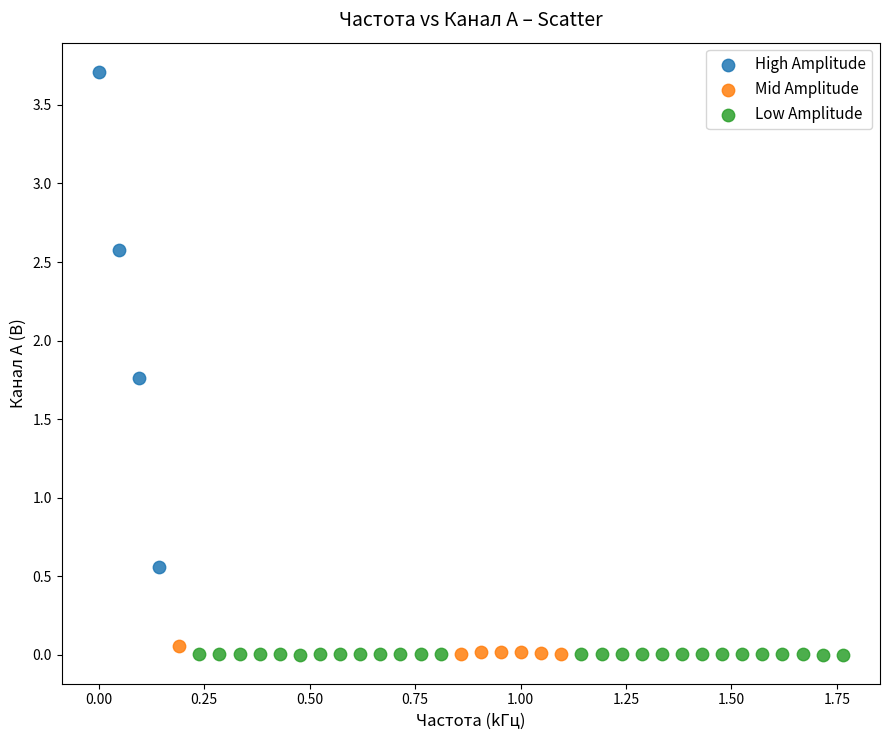

What are all the series names shown in the legend?

High Amplitude, Mid Amplitude, Low Amplitude